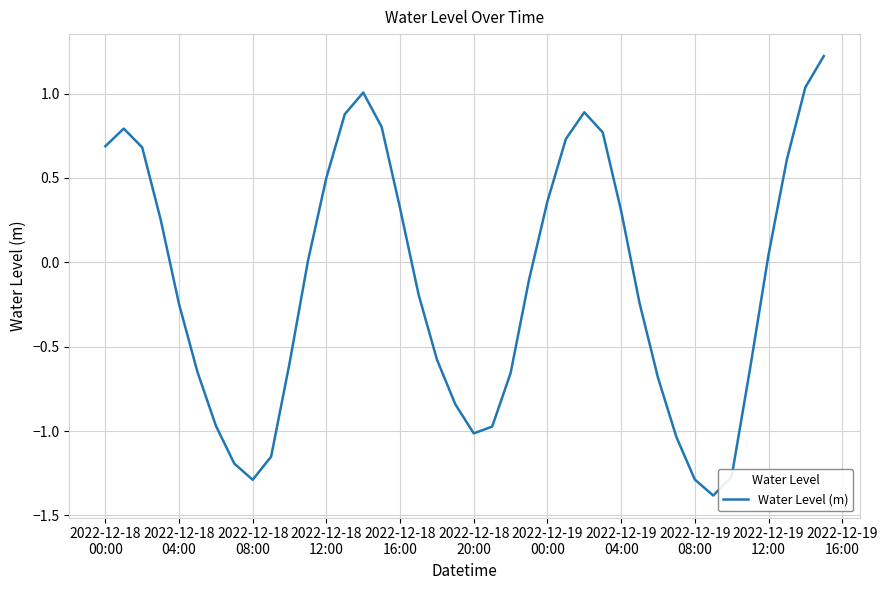

Does the chart display data point markers on the line(s)?

No